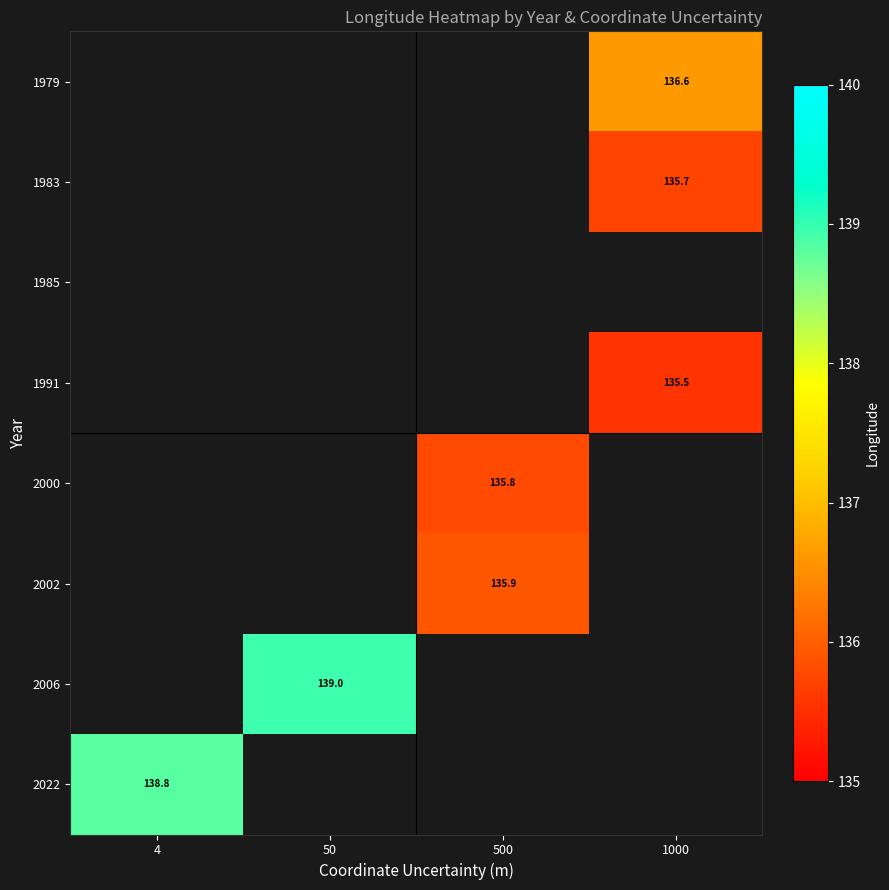

Is the value of 1991 at 1000 greater than the value of 2002 at 500?

No